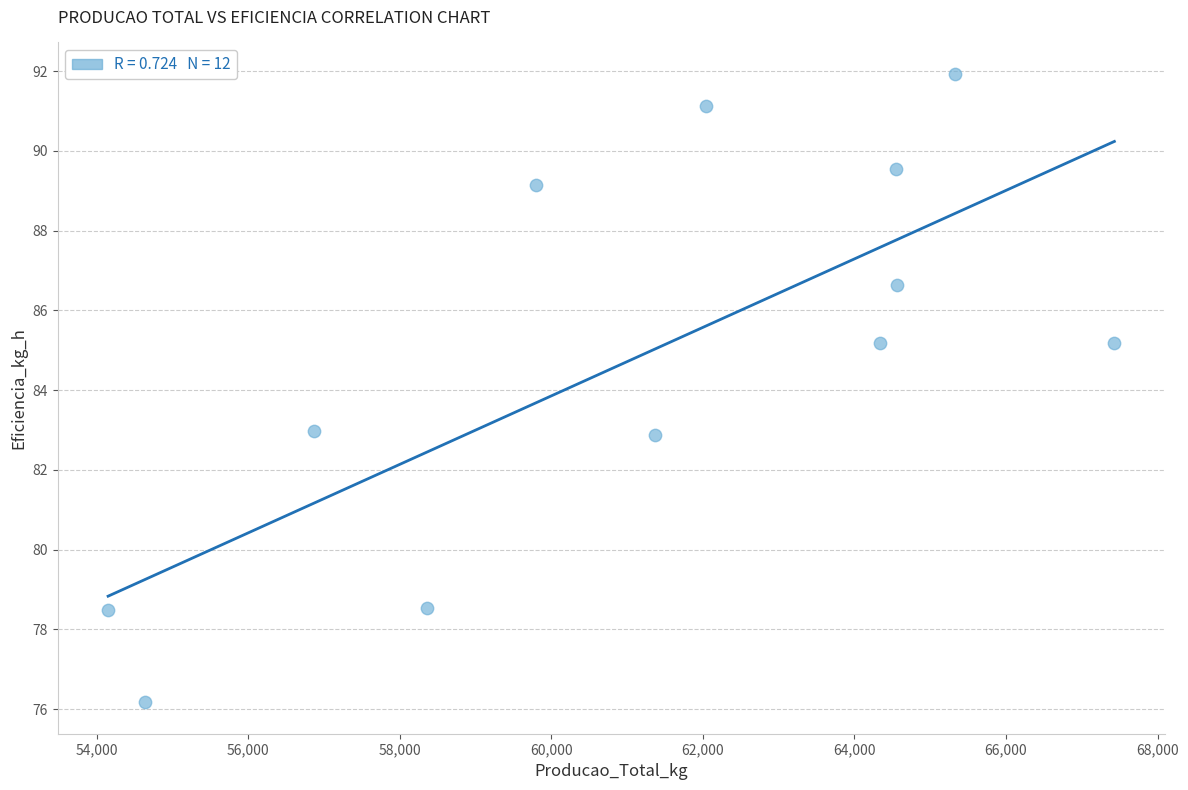

What is the average X value?

61117.8